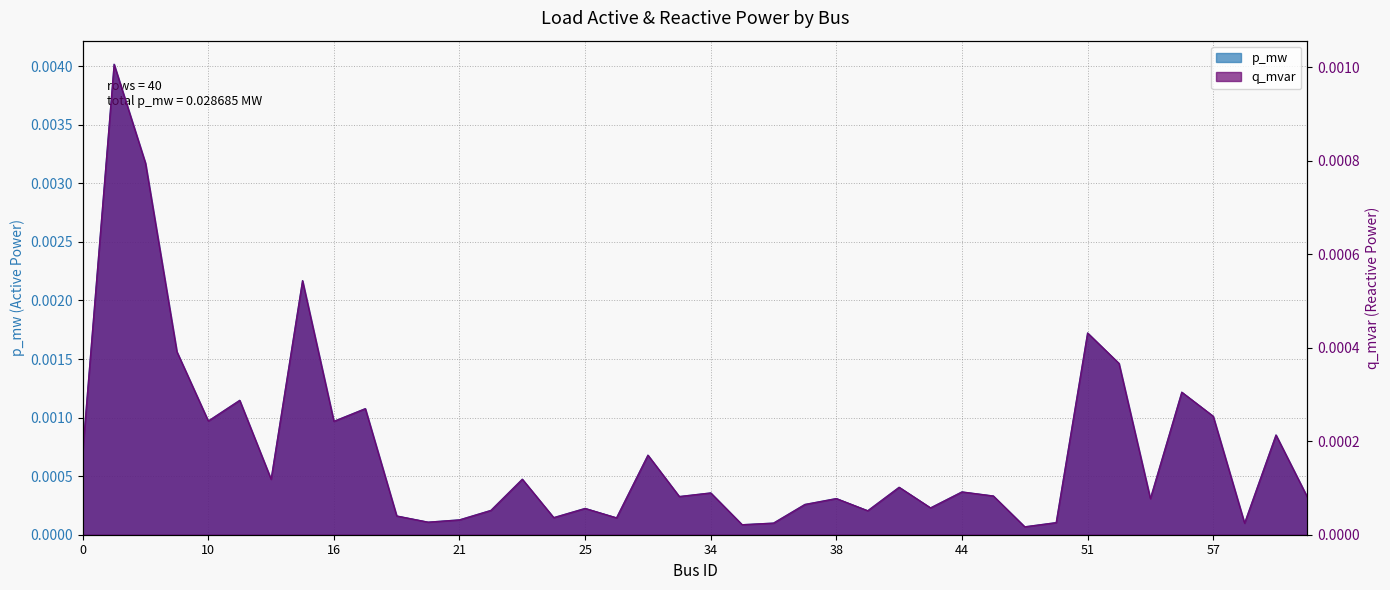

Is it true that p_mw equals 0.0 at 10?

True